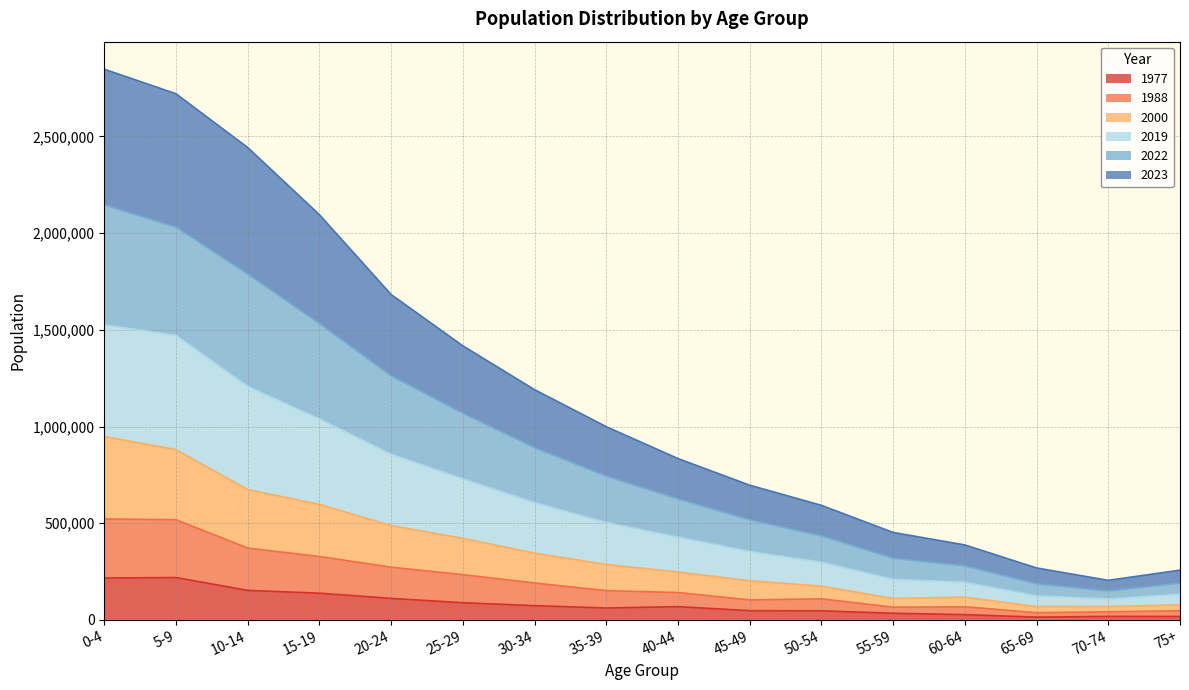

True or false: 1977 and 2000 intersect in this chart.

False